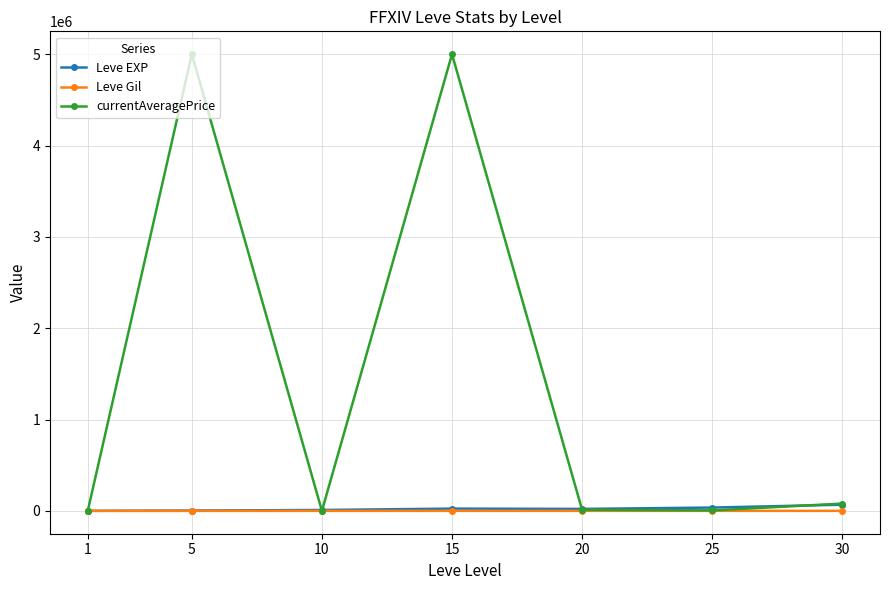

Read the Leve Gil value at 20.

290.0